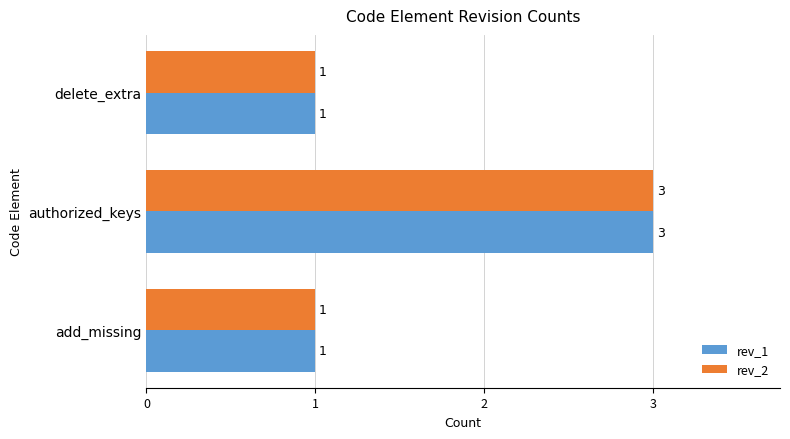

At which category is the sum across all series the highest?

authorized_keys